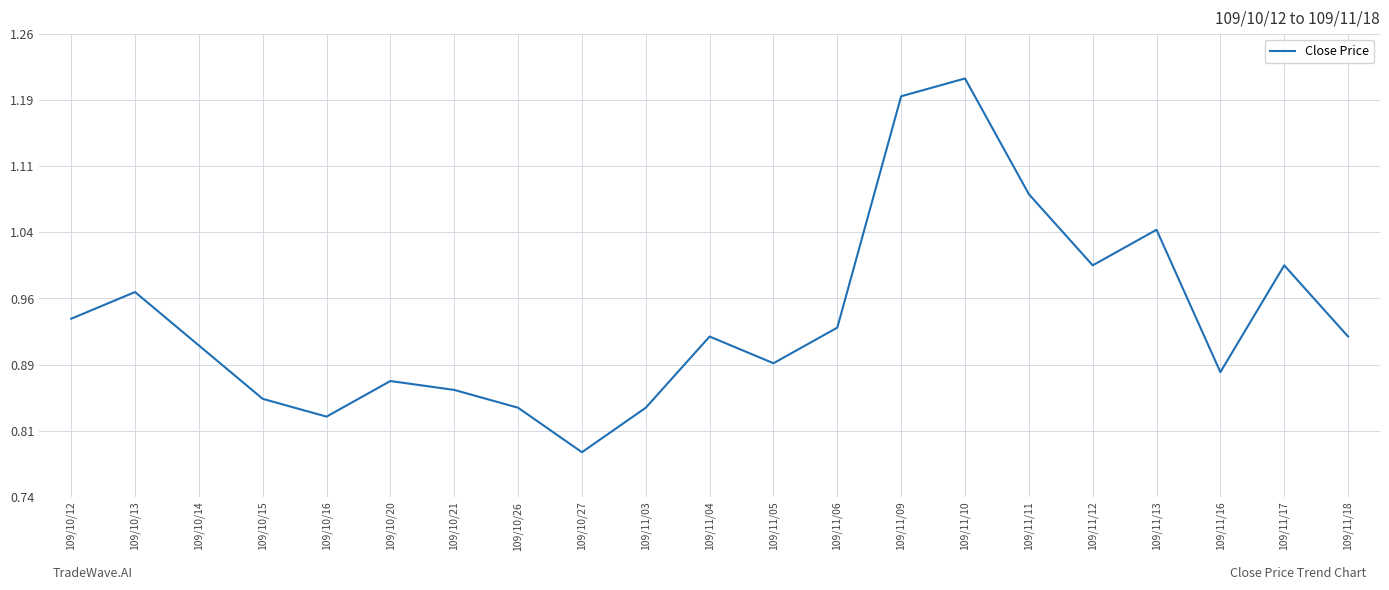

Which has a higher value, 109/10/15 or 109/11/05?

109/11/05